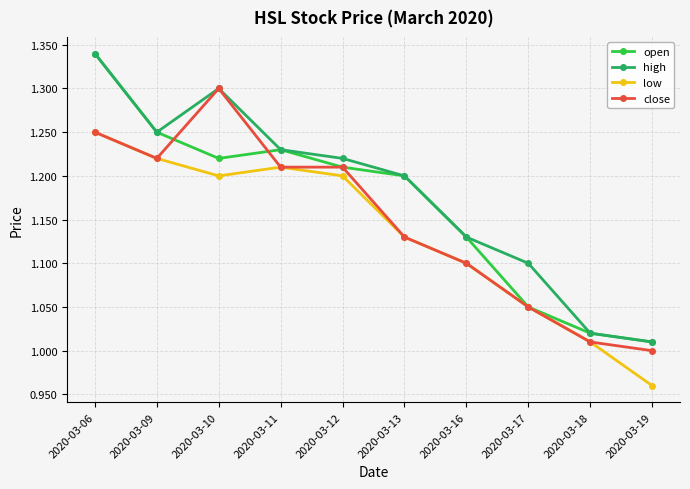

At which category does the chart reach its peak across all series?

2020-03-06